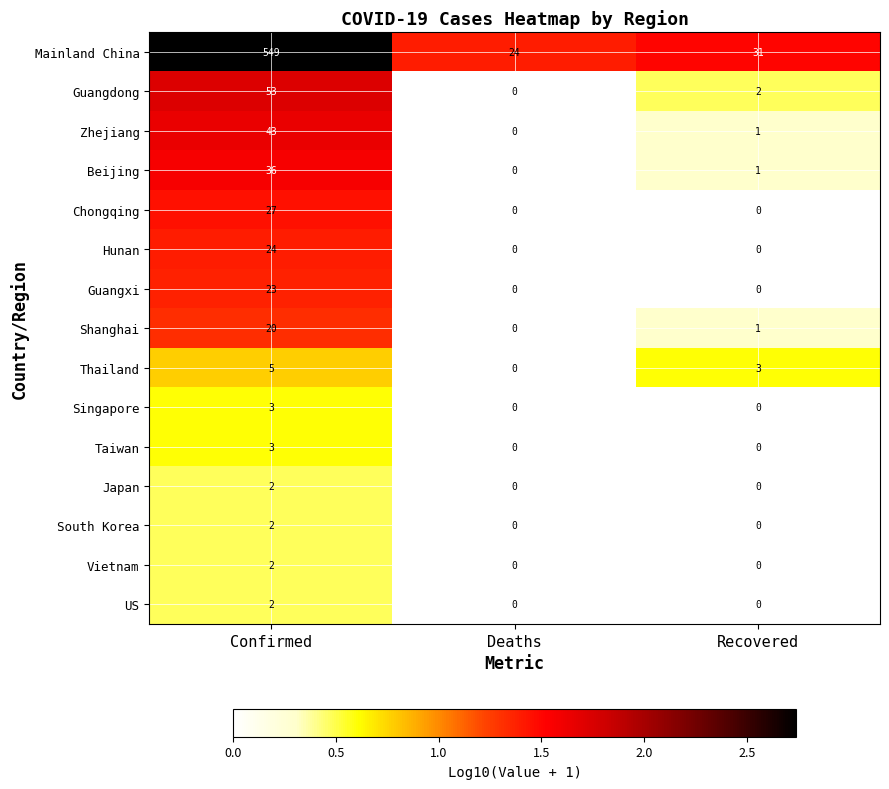

Which series has the widest spread of values?

Mainland China